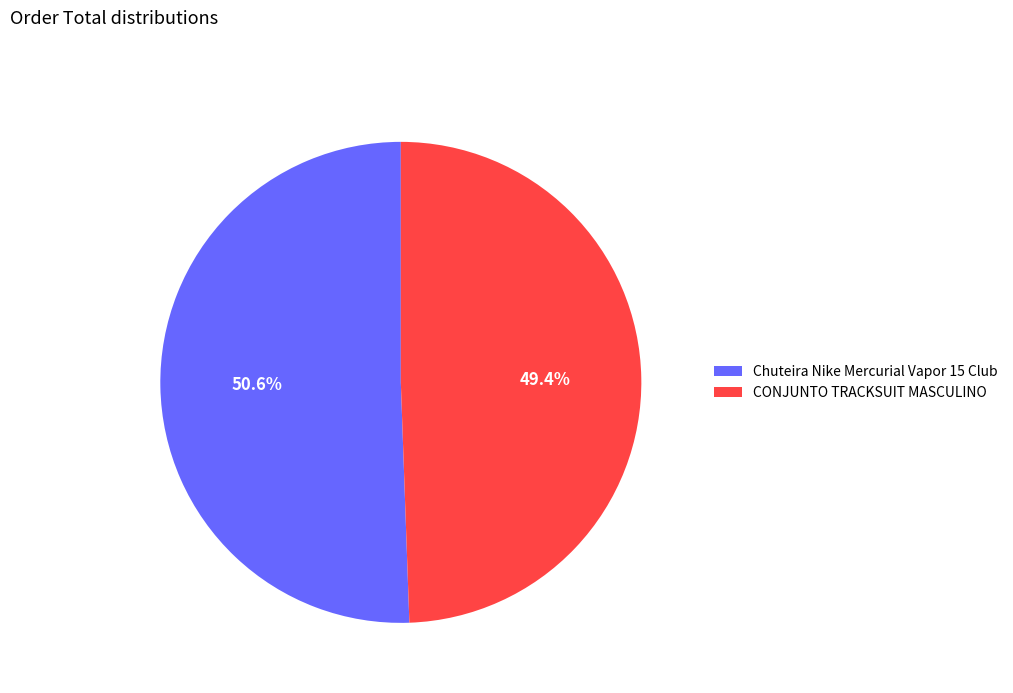

Count the number of slices in the pie.

2